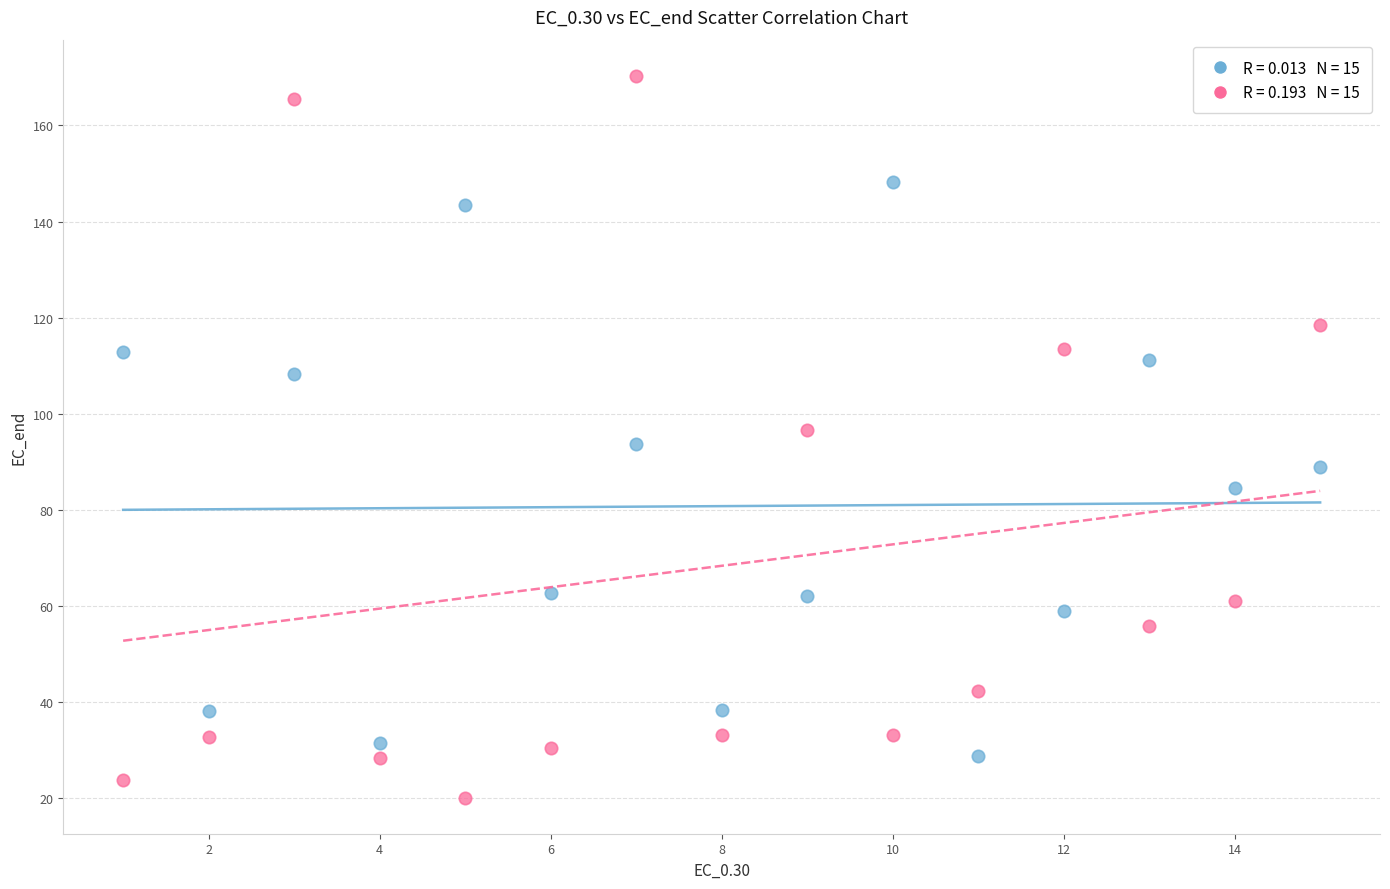

Across all data points, what is the range of Y values (max minus min)?

150.2